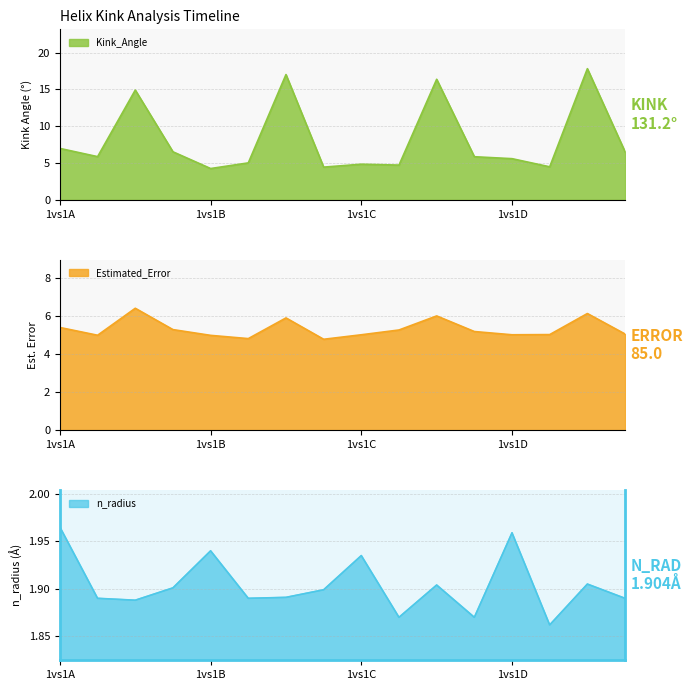

Rank the series by their maximum value, from highest to lowest.

Kink_Angle, Estimated_Error, n_radius